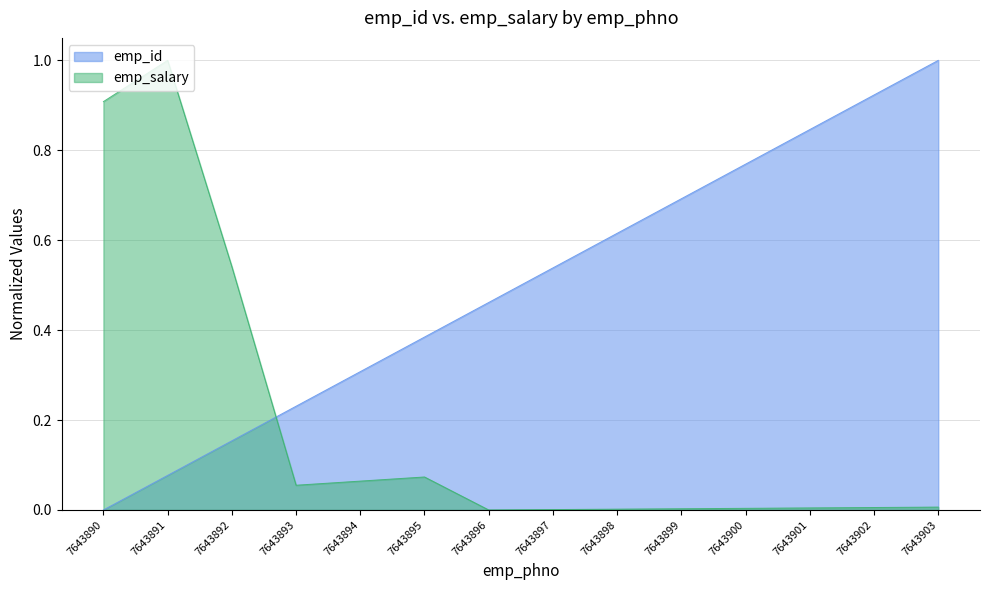

Does the chart display data point markers on the line(s)?

No